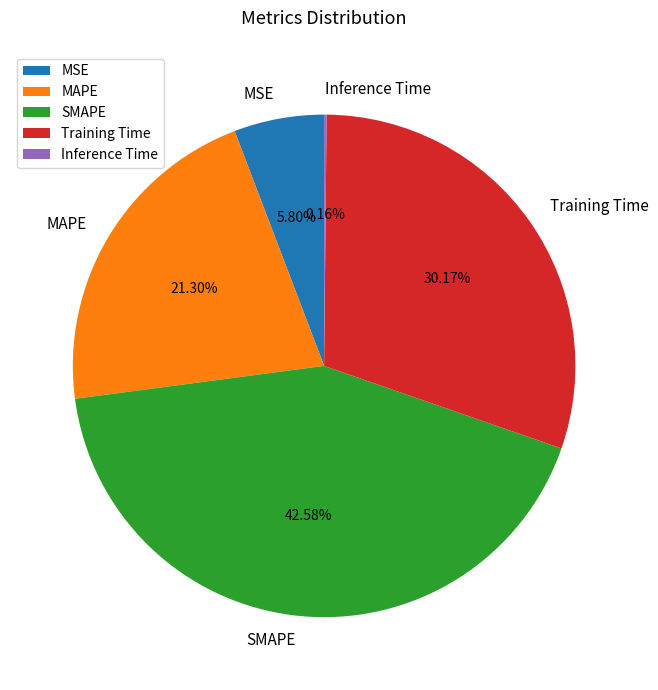

Does any single category account for the majority?

No